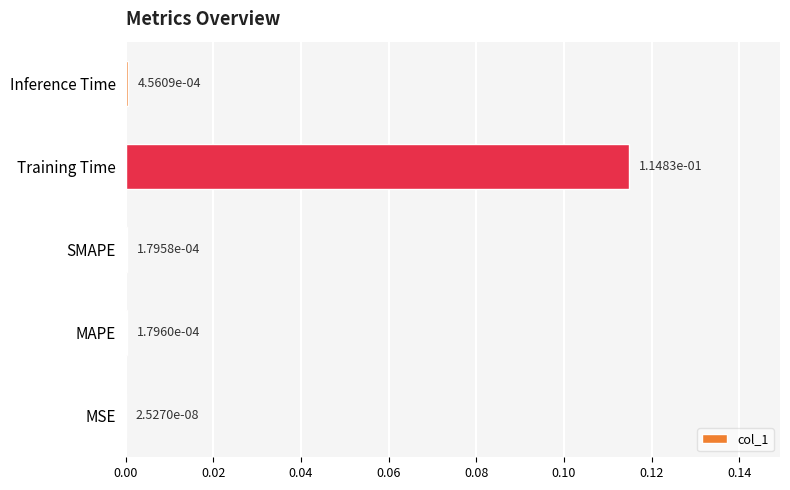

Are the bars horizontal?

Yes